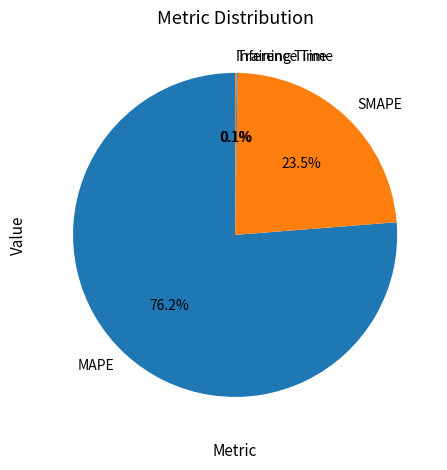

Combined, do SMAPE and MAPE account for over 50%?

Yes